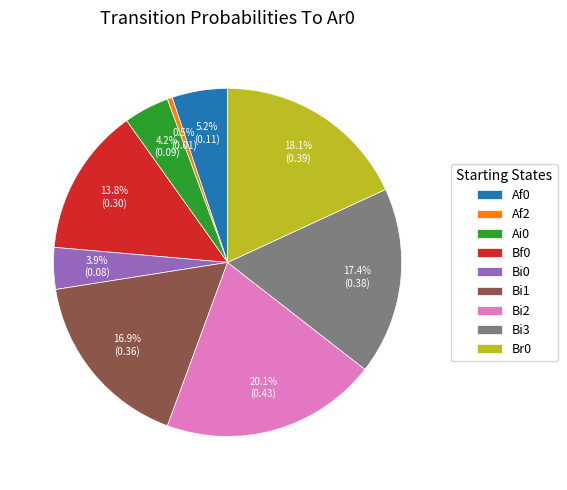

What portion of the pie excludes Br0?

81.9%